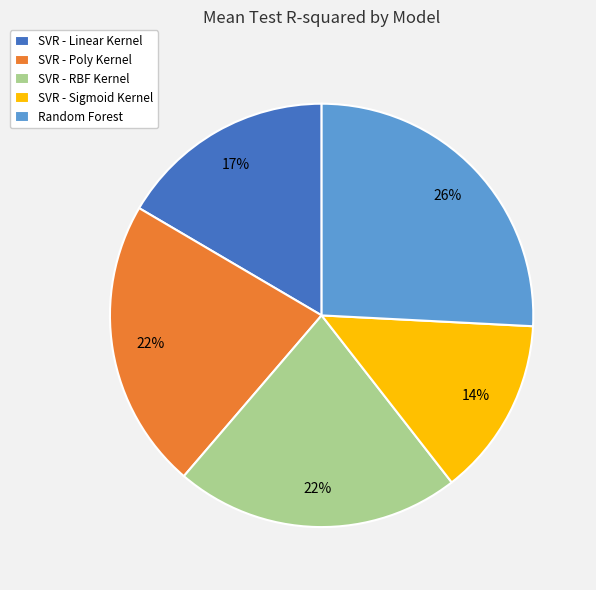

Which has a higher value, SVR - RBF Kernel or SVR - Sigmoid Kernel?

SVR - RBF Kernel